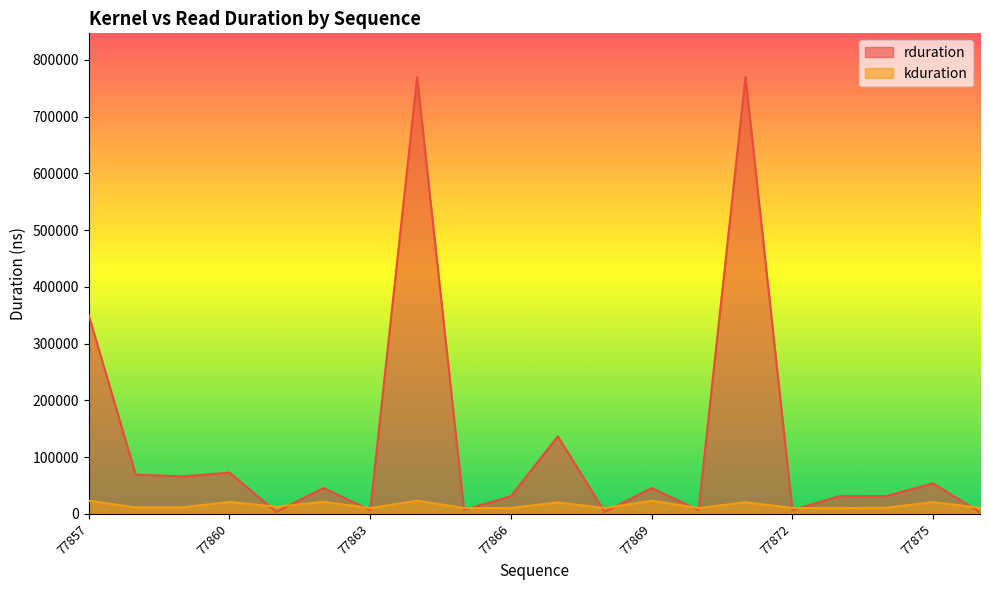

Read the kduration value at 77873.

10270